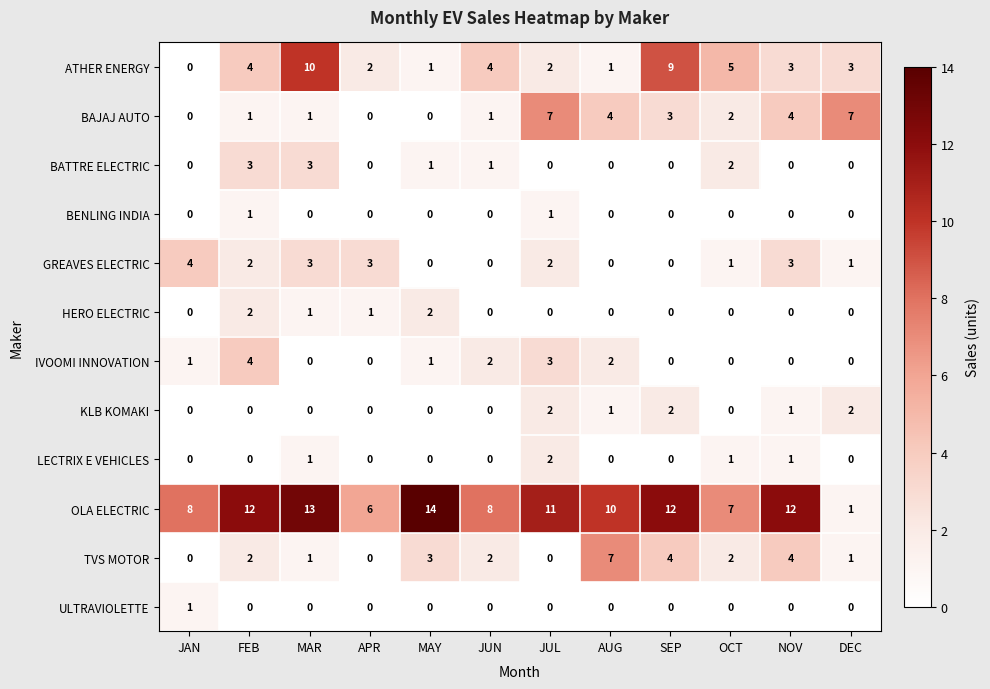

What is the spread (max minus min) of values at FEB?

12